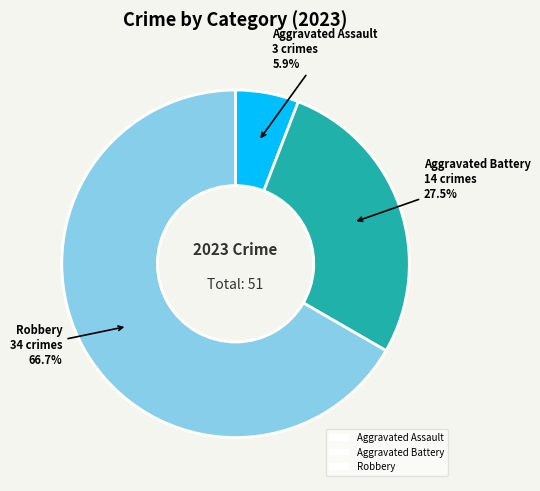

How many segments does this pie chart have?

3